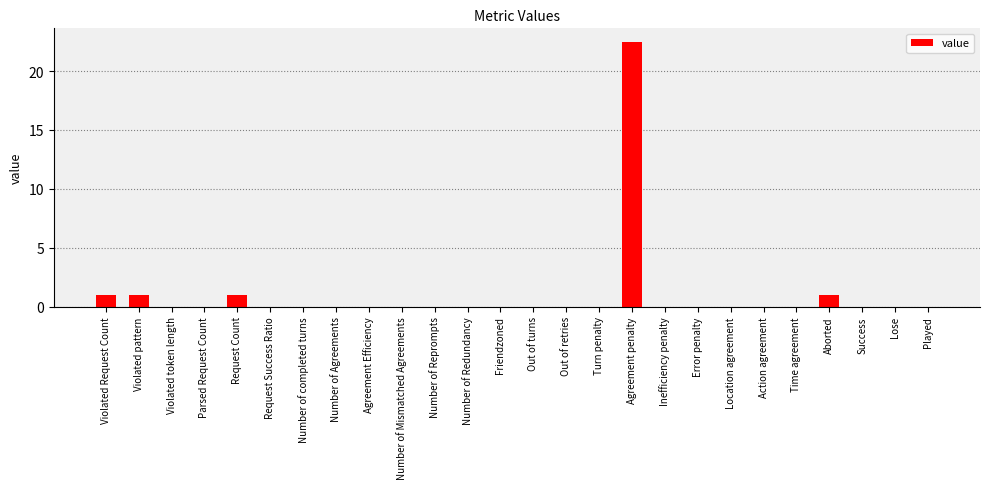

What is the sum of all values?

26.5